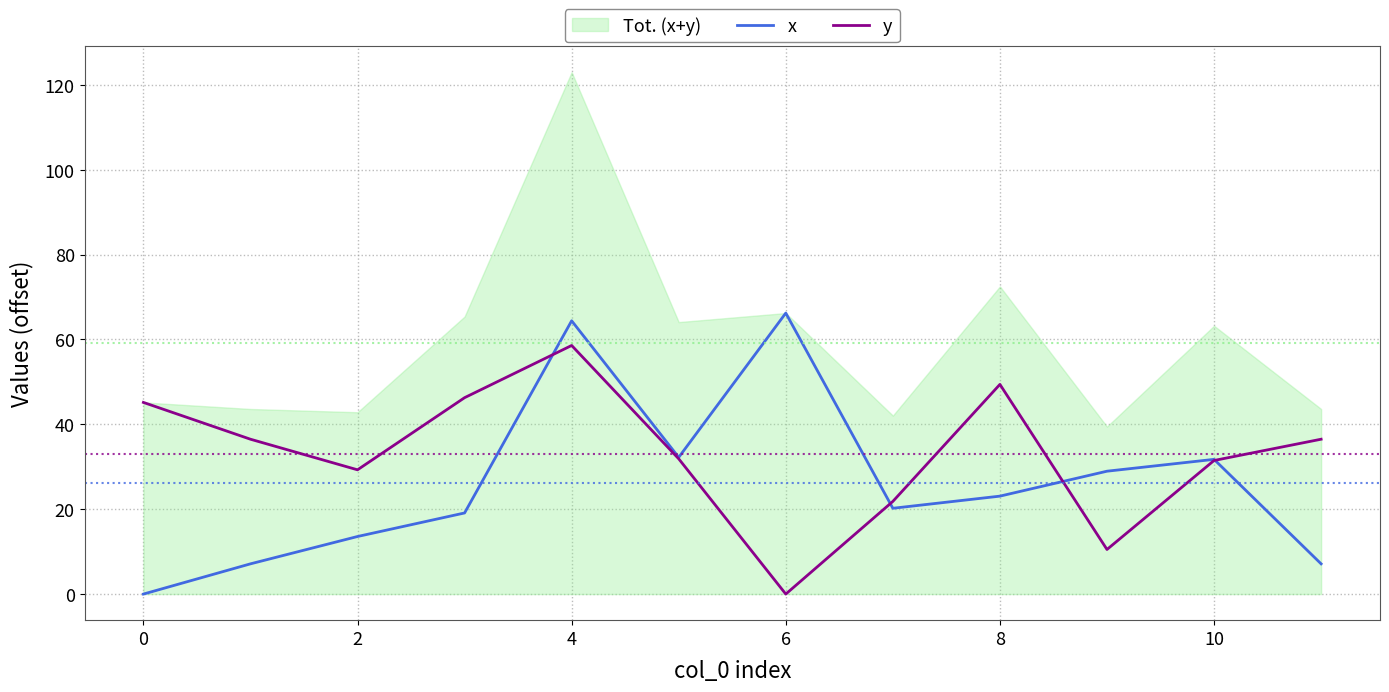

At which category does y reach its first local peak?

4